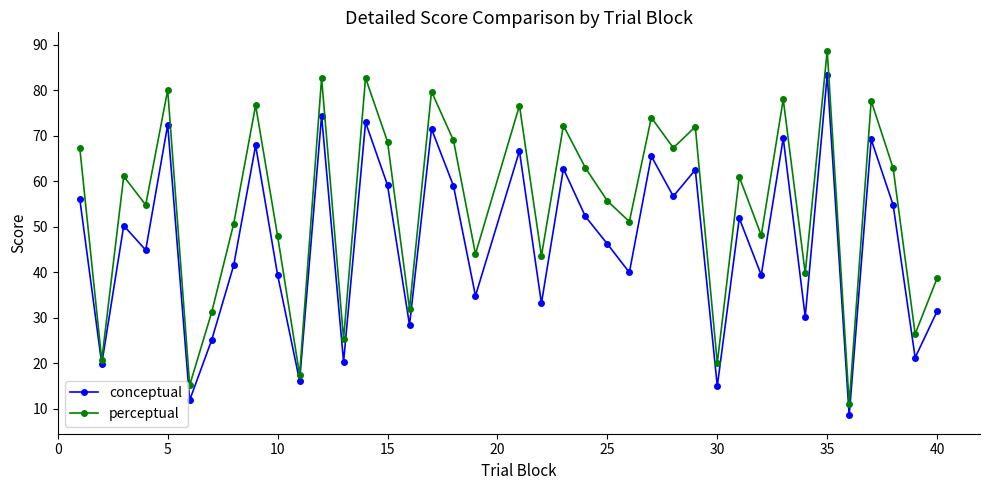

At how many categories does at least one series exceed 85?

1